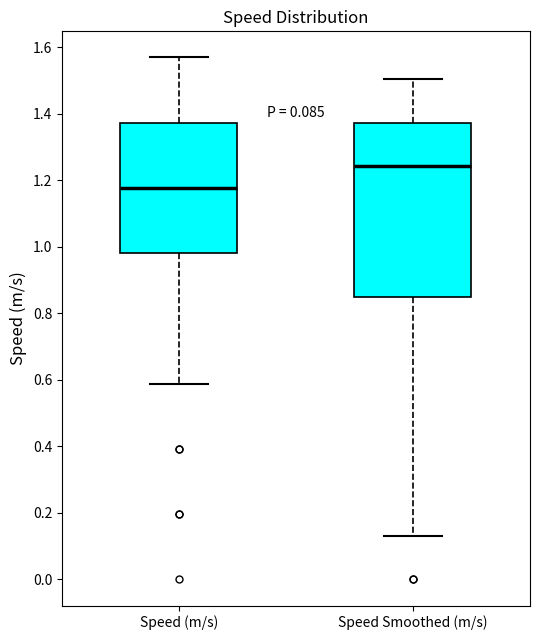

Comparing the boxes themselves (not the whiskers), which one is the tallest?

Speed Smoothed (m/s)